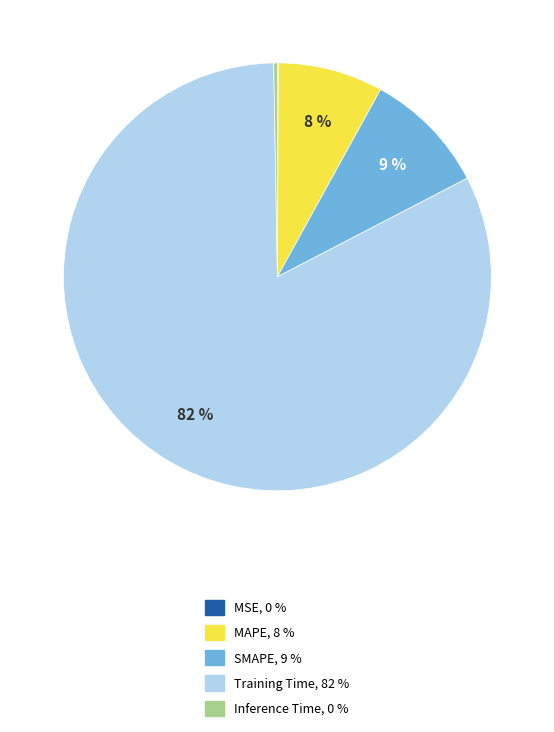

To the nearest percent, what percentage of the pie is MAPE?

8%